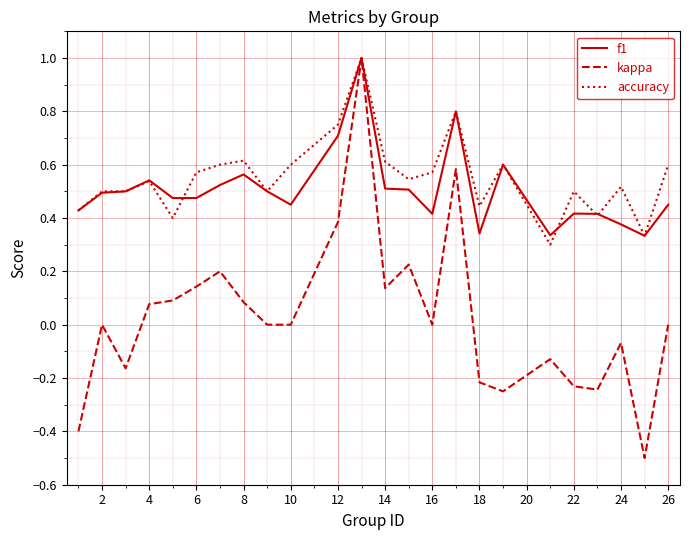

Which series has the largest range (max minus min)?

kappa